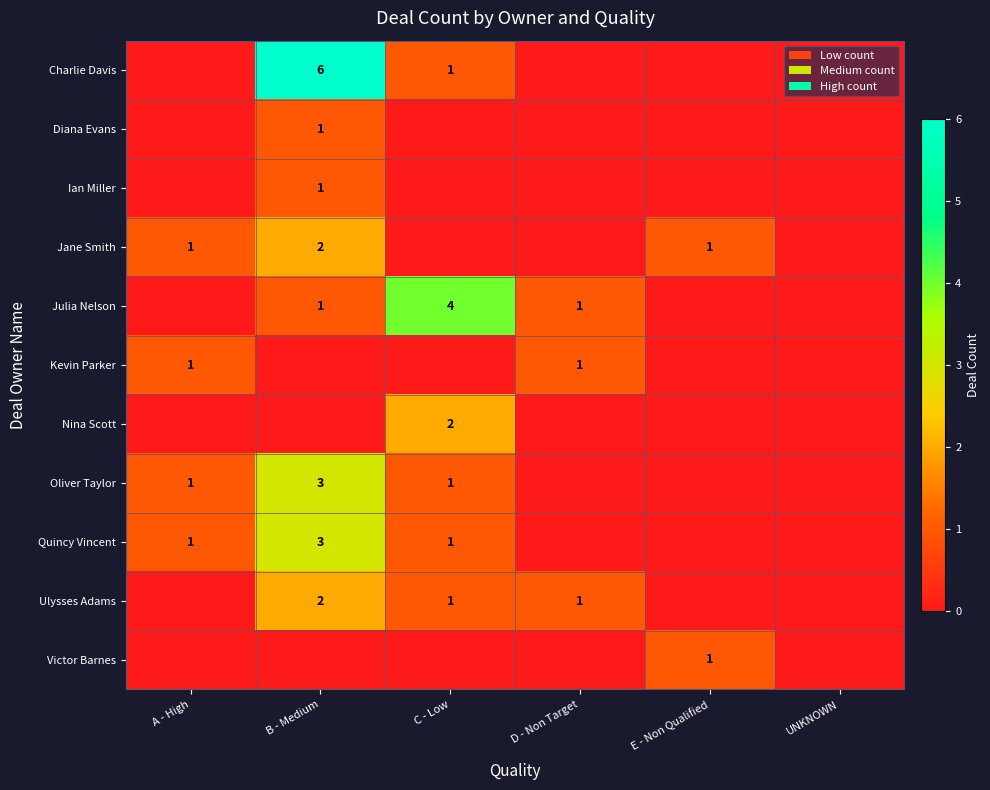

Is the value of Quincy Vincent at B - Medium greater than the value of Charlie Davis at B - Medium?

No